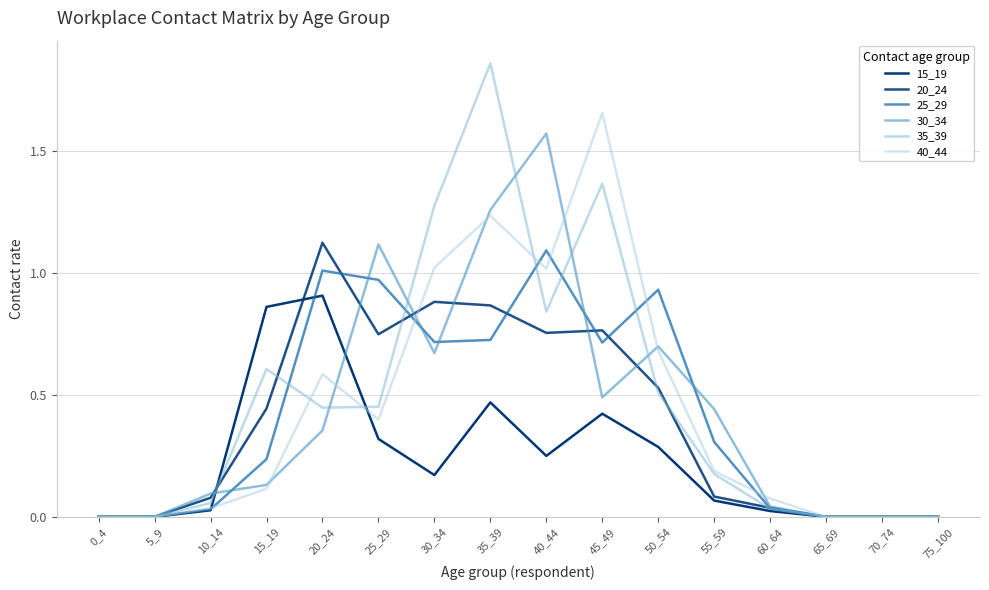

True or false: 40_44 has a value of 0.2 at 15_19.

False